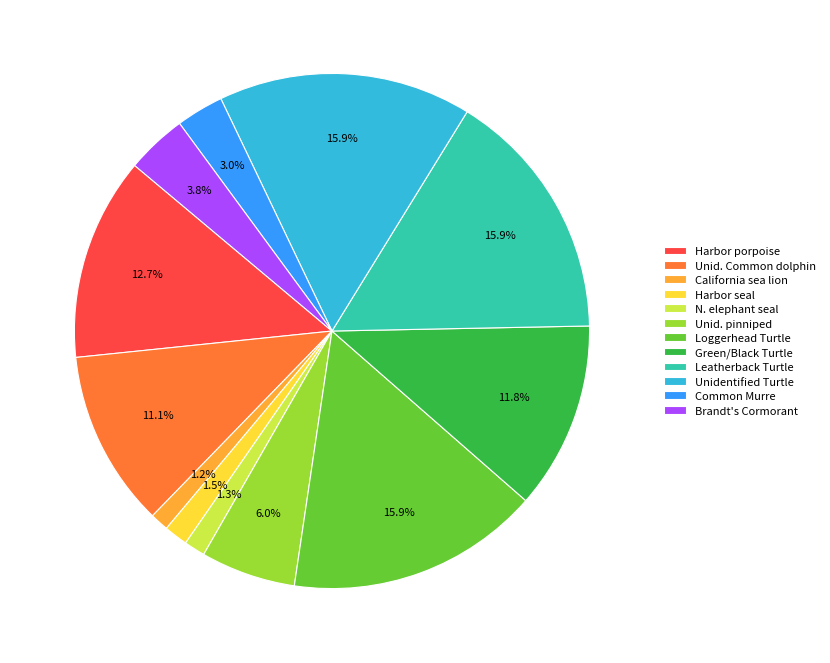

Does California sea lion represent more than half of the total?

No